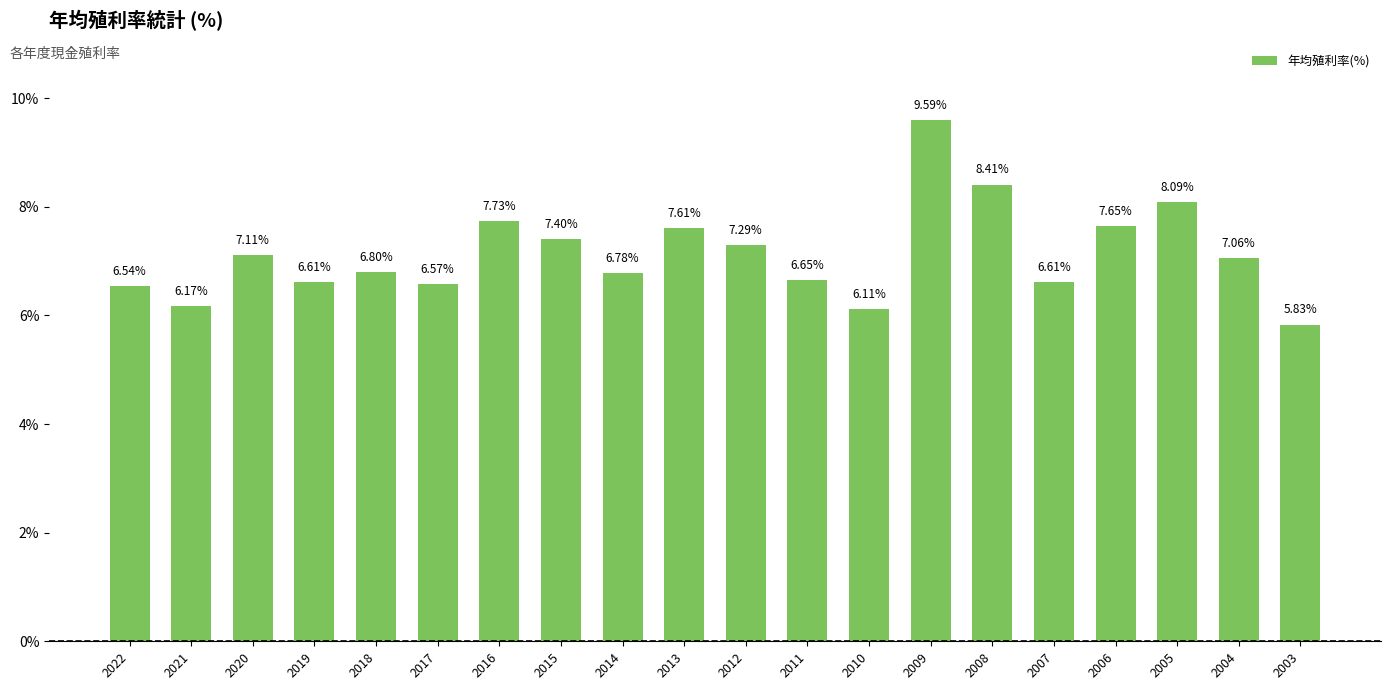

Between 2019 and 2005, which is larger?

2005